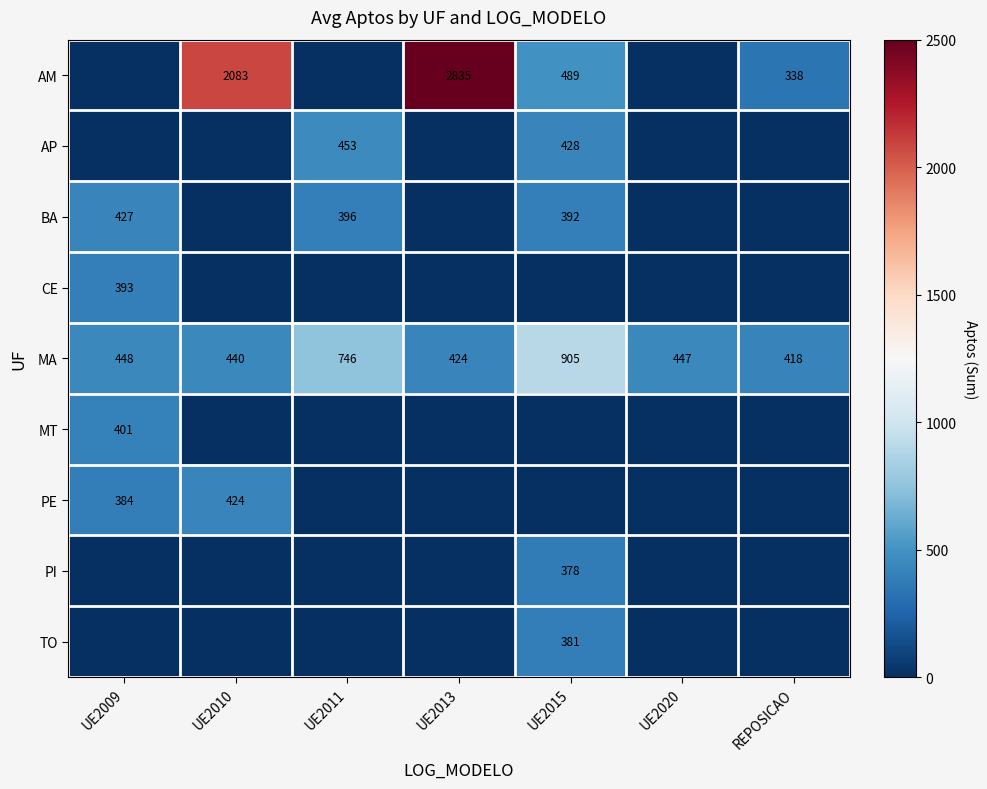

What is the sum of the MA values at REPOSICAO and UE2020?

865